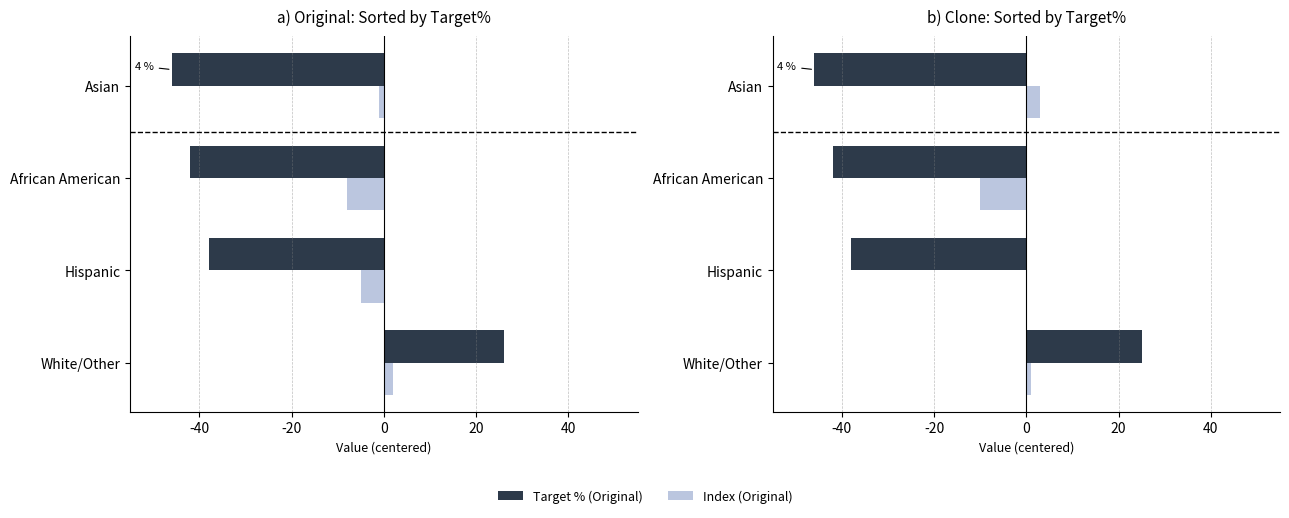

Reading right to left, extract all data points from this chart.

Target % (Original): -46	-42	-38	26
Index (Original): -1	-8	-5	2
Target % (Clone): -46	-42	-38	25
Index (Clone): 3	-10	0	1